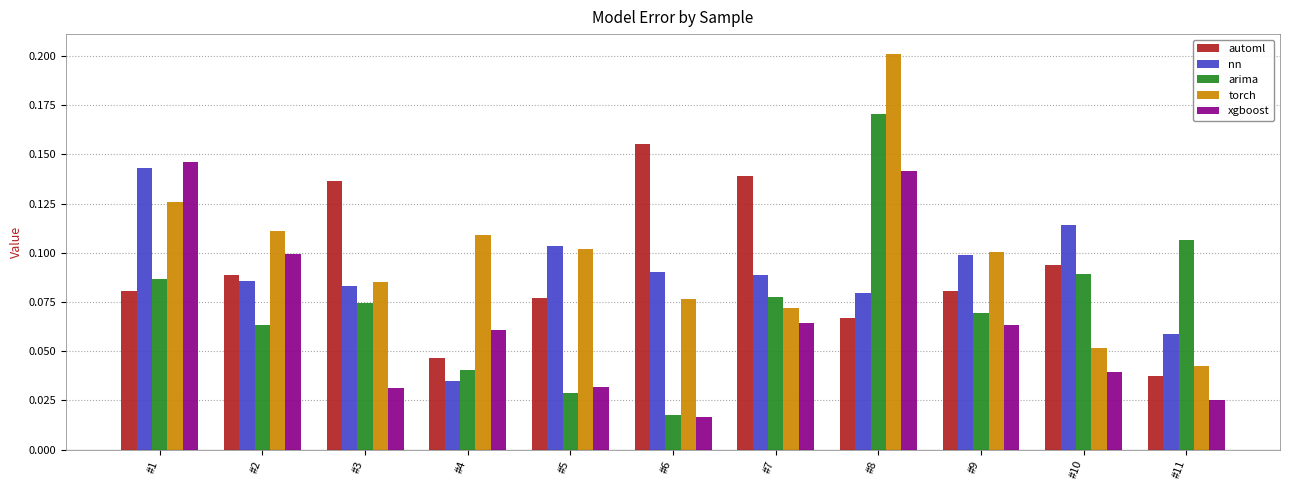

Count the xgboost values in the range 0 to 1.

11